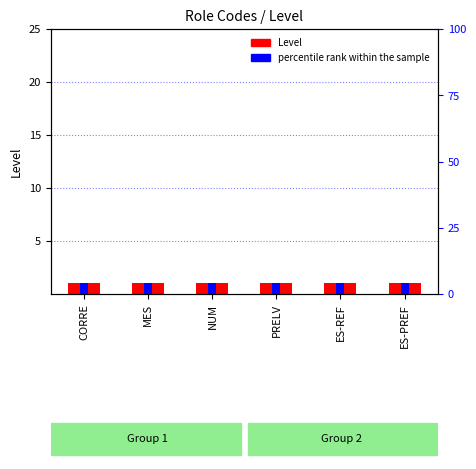

Between PRELV and ES-PREF, which series saw the biggest shift?

Level